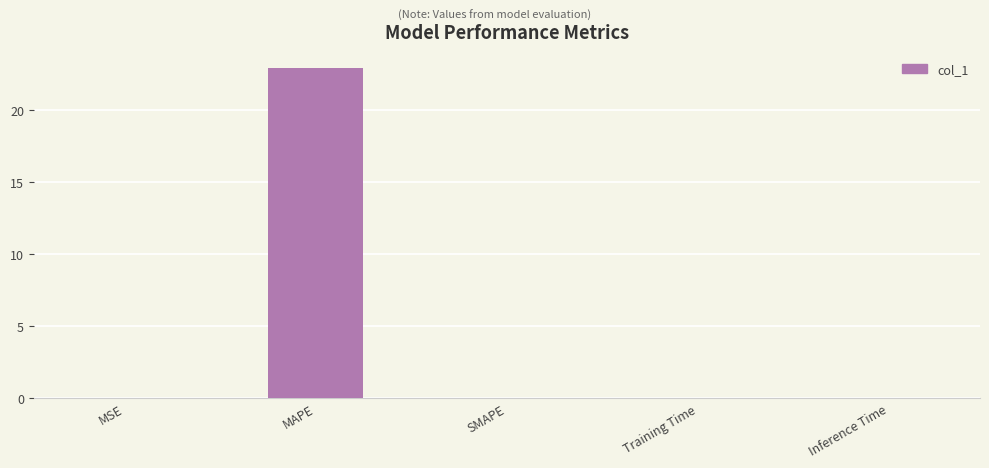

Which has a higher value, MAPE or Training Time?

MAPE